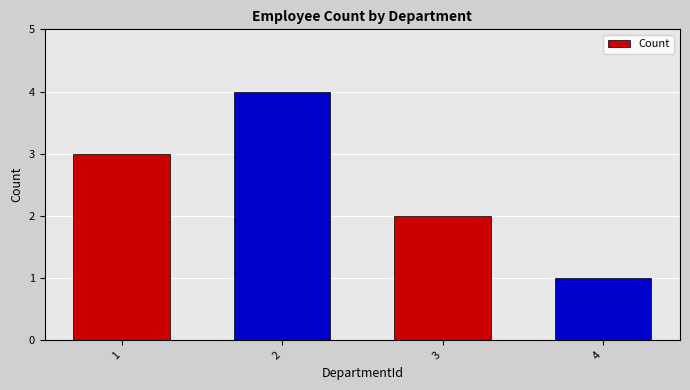

Count the values in the range 2 to 4.

3